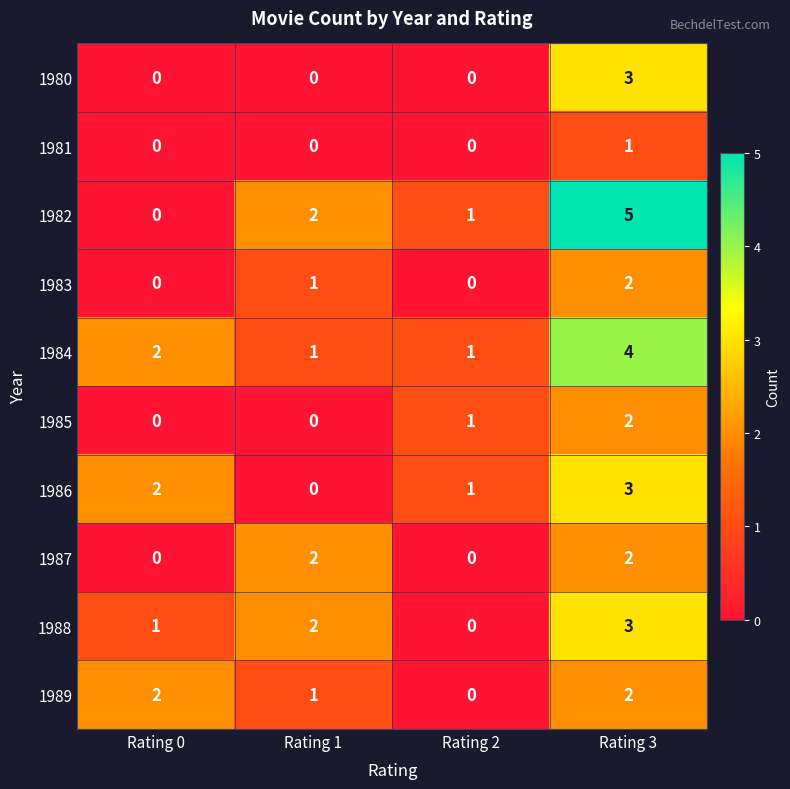

List the labels in order of 1986 value, largest first.

Rating 3, Rating 0, Rating 2, Rating 1